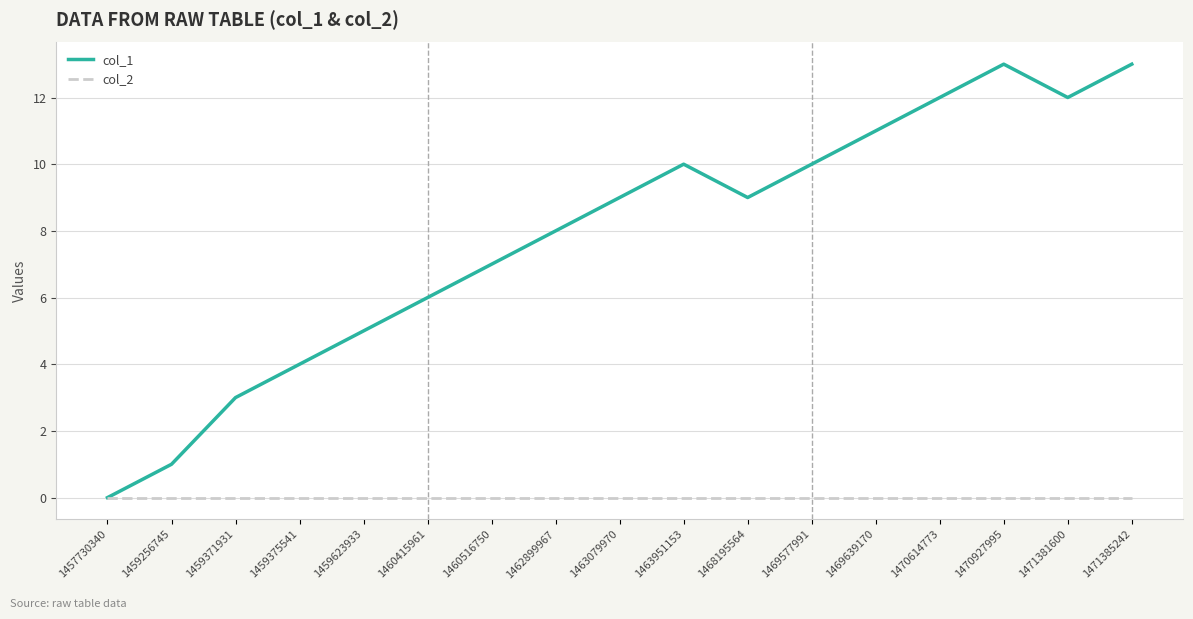

How many values in the col_1 series are below 9?

8